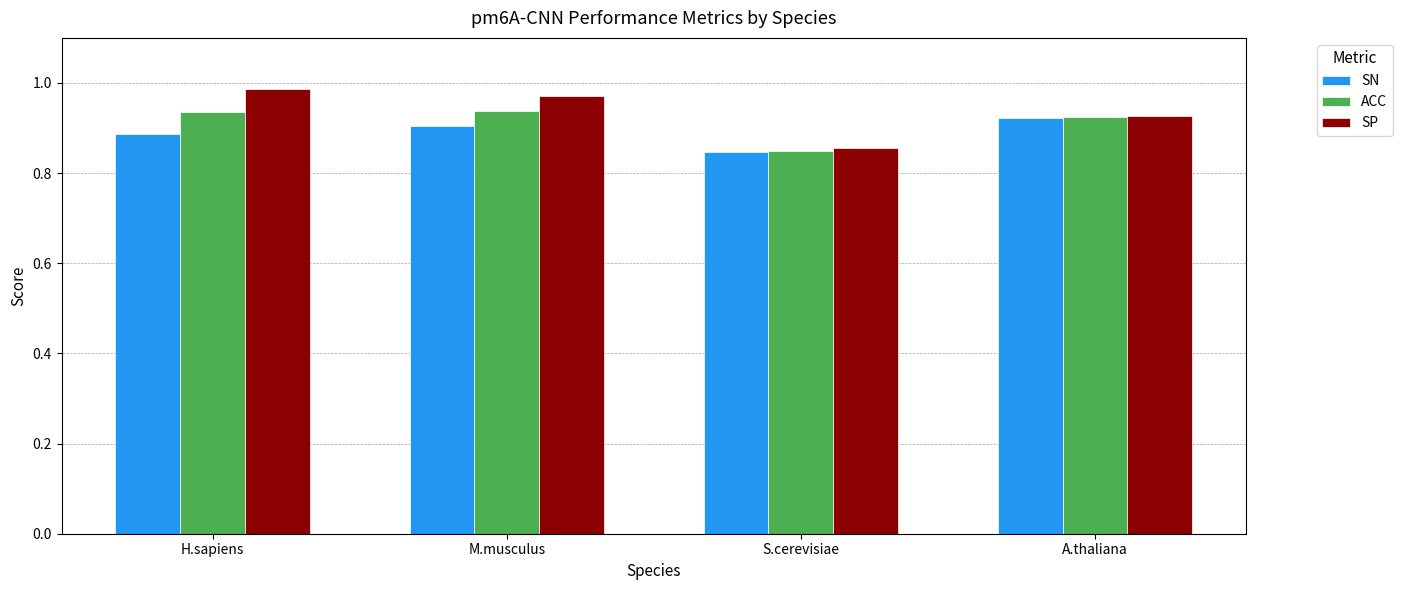

Rank the series at H.sapiens from lowest to highest value.

SN, ACC, SP